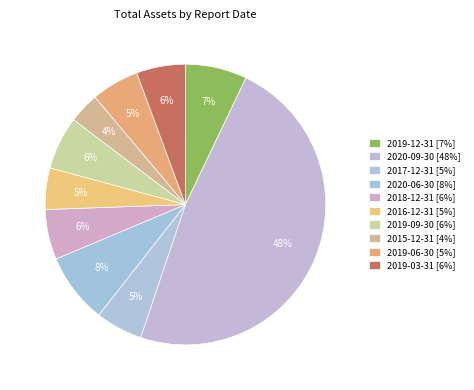

Do 2019-12-31 and 2019-03-31 together represent more than half of the pie?

No